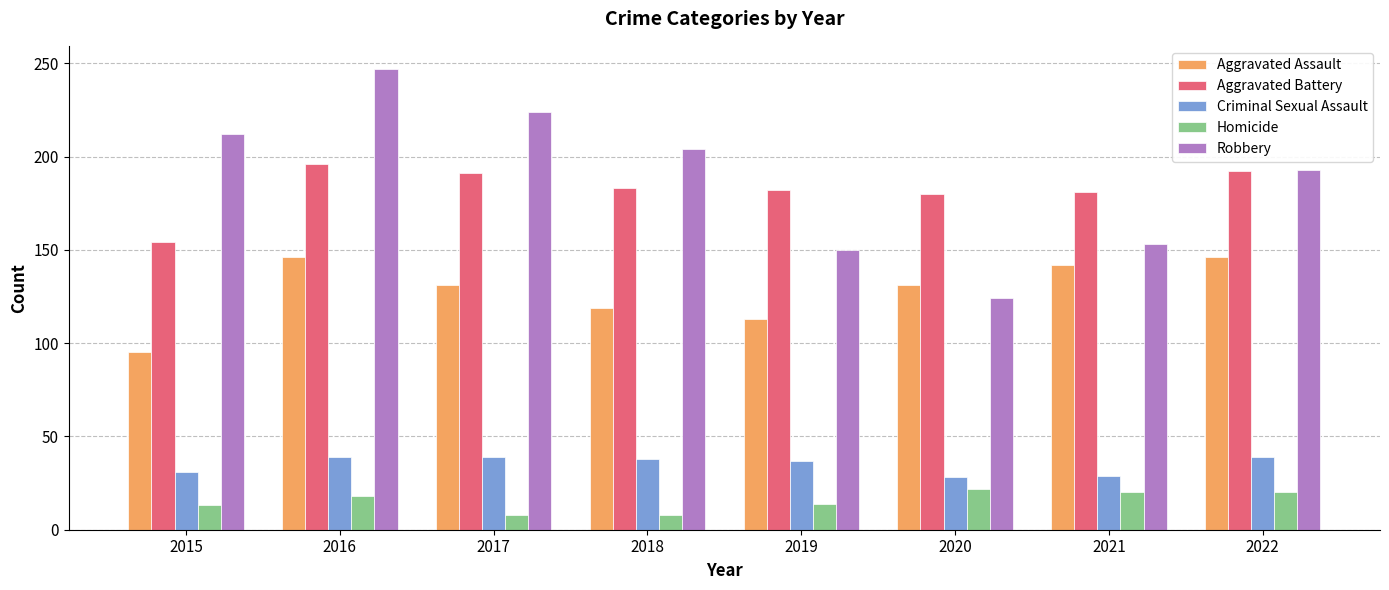

Rank the series by their maximum value, from highest to lowest.

Robbery, Aggravated Battery, Aggravated Assault, Criminal Sexual Assault, Homicide